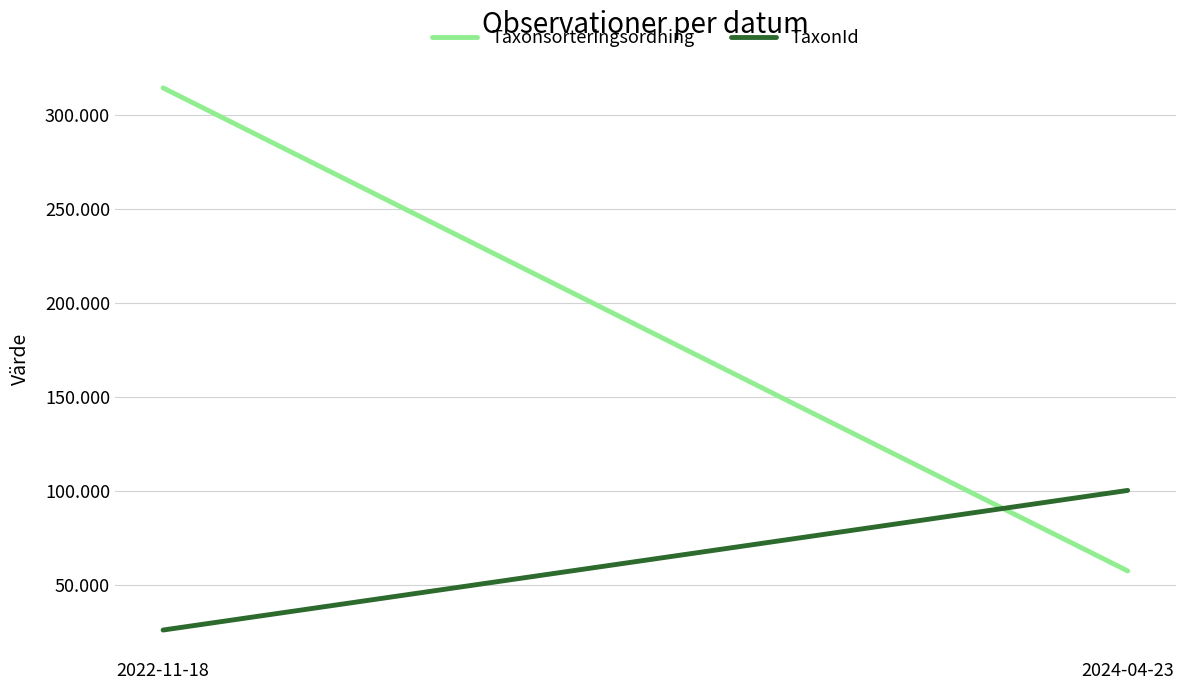

Reading left to right, extract all data points from this chart.

Taxonsorteringsordning: 314276	57278
TaxonId: 25832	100109